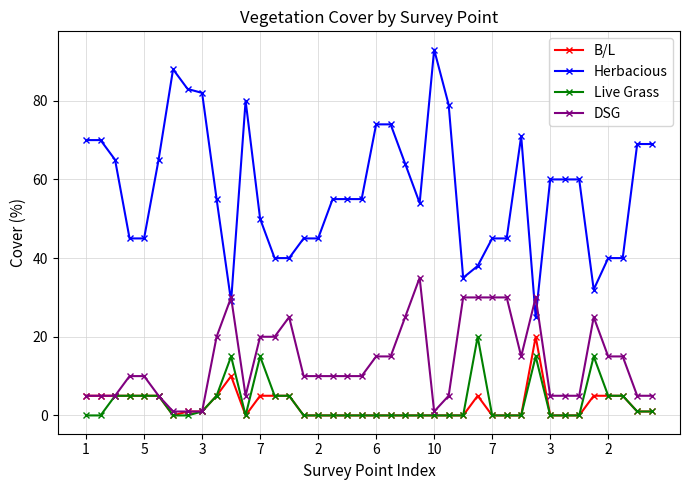

Reading left to right, what are all the values shown in this chart?

B/L: 5	5	5	5	5	5	0	1	1	5	10	0	5	5	5	0	0	0	0	0	0	0	0	0	0	0	0	5	0	0	0	20	0	0	0	5	5	5	1	1
Herbacious: 70	70	65	45	45	65	88	83	82	55	29	80	50	40	40	45	45	55	55	55	74	74	64	54	93	79	35	38	45	45	71	25	60	60	60	32	40	40	69	69
Live Grass: 0	0	5	5	5	5	0	0	1	5	15	0	15	5	5	0	0	0	0	0	0	0	0	0	0	0	0	20	0	0	0	15	0	0	0	15	5	5	1	1
DSG: 5	5	5	10	10	5	1	1	1	20	30	5	20	20	25	10	10	10	10	10	15	15	25	35	1	5	30	30	30	30	15	30	5	5	5	25	15	15	5	5